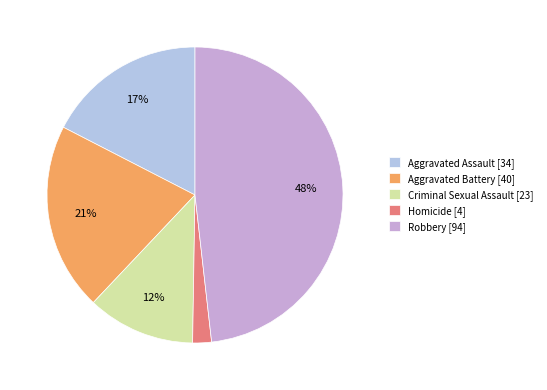

What percentage is the Robbery [94] slice, to the nearest percent?

48%